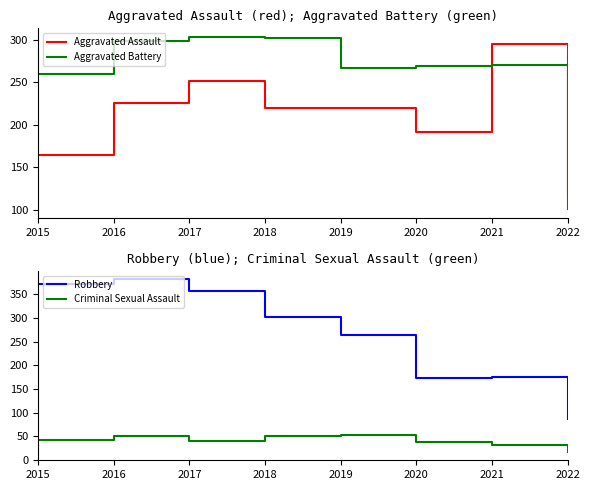

True or false: Aggravated Battery has a value of 114 at 2017.

False